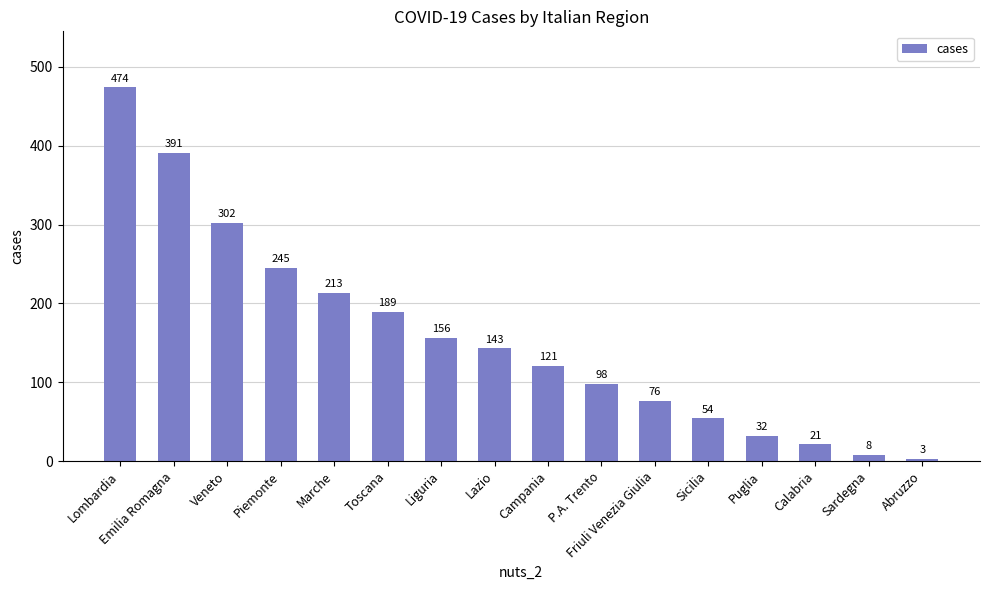

The value at Emilia Romagna is 629. True or false?

False